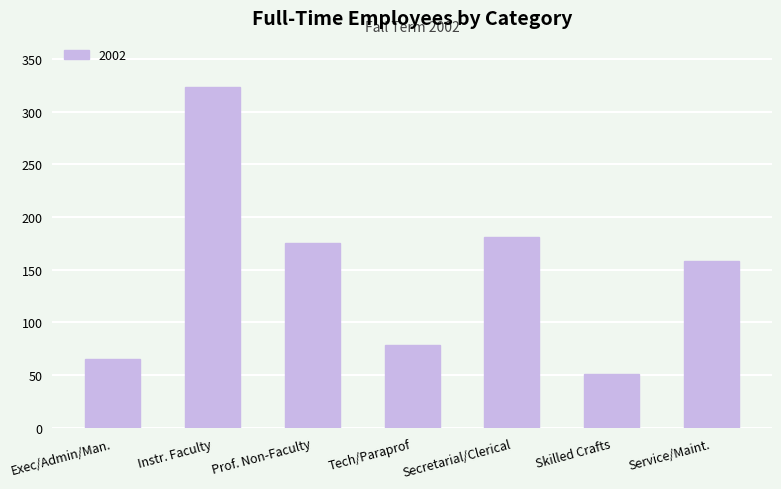

Read the value at Service/Maint..

158